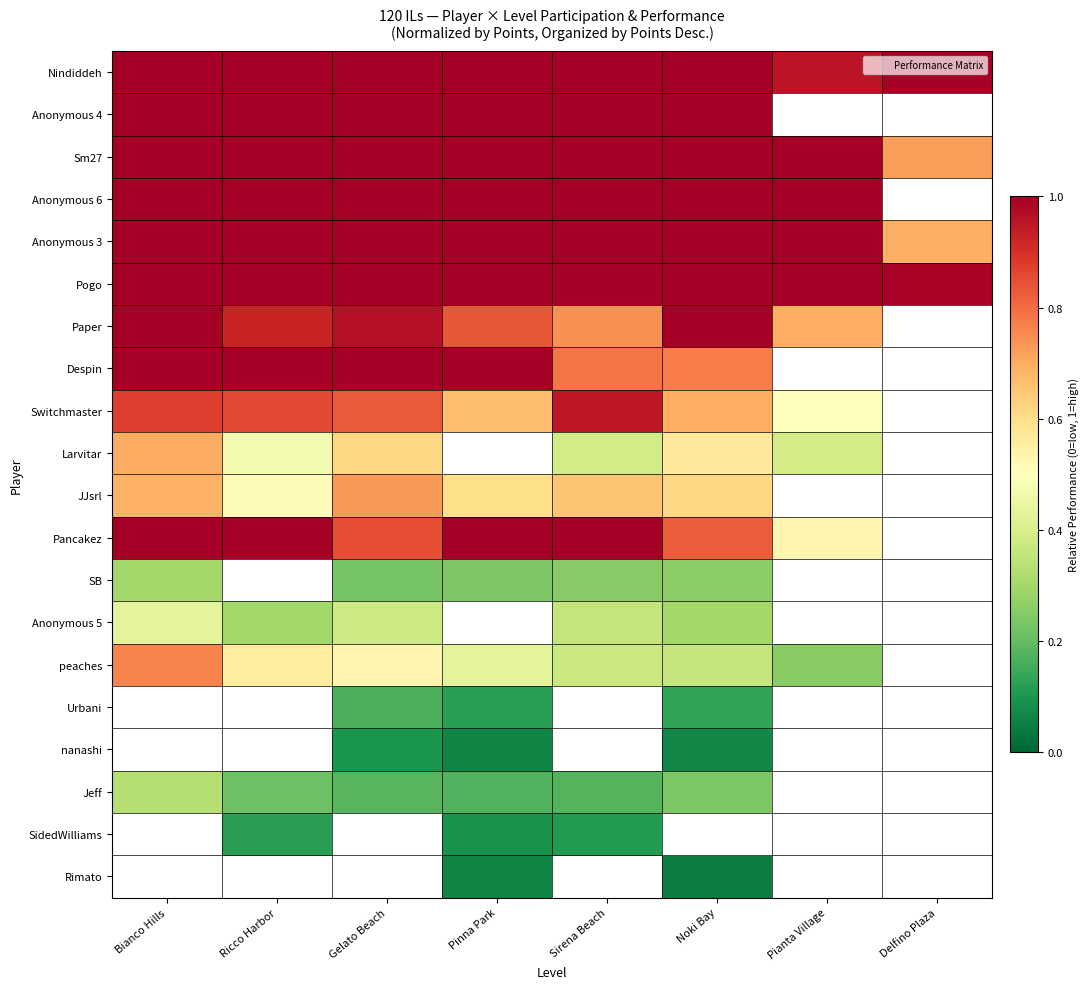

Read the Jeff value at Sirena Beach.

0.2